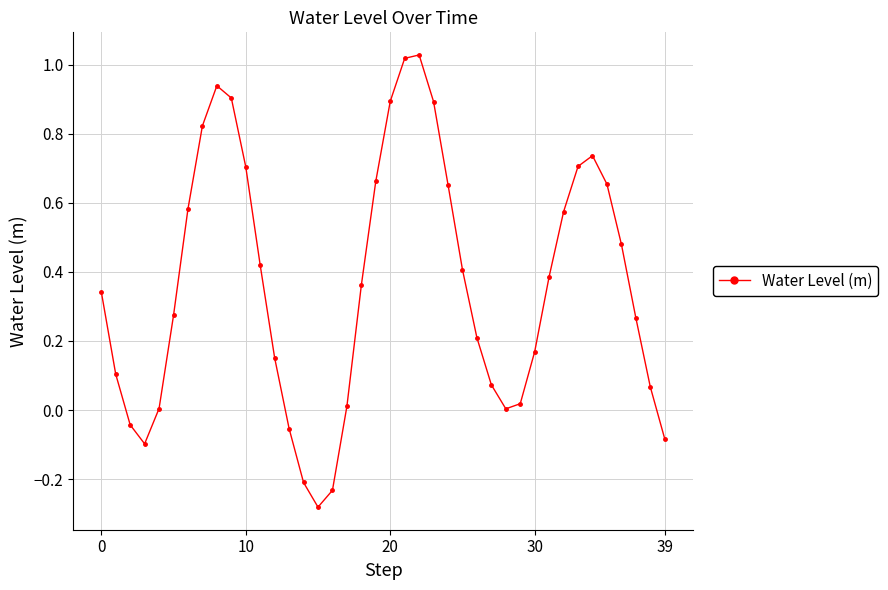

True or false: there are more than 2 points higher than both neighbors.

True